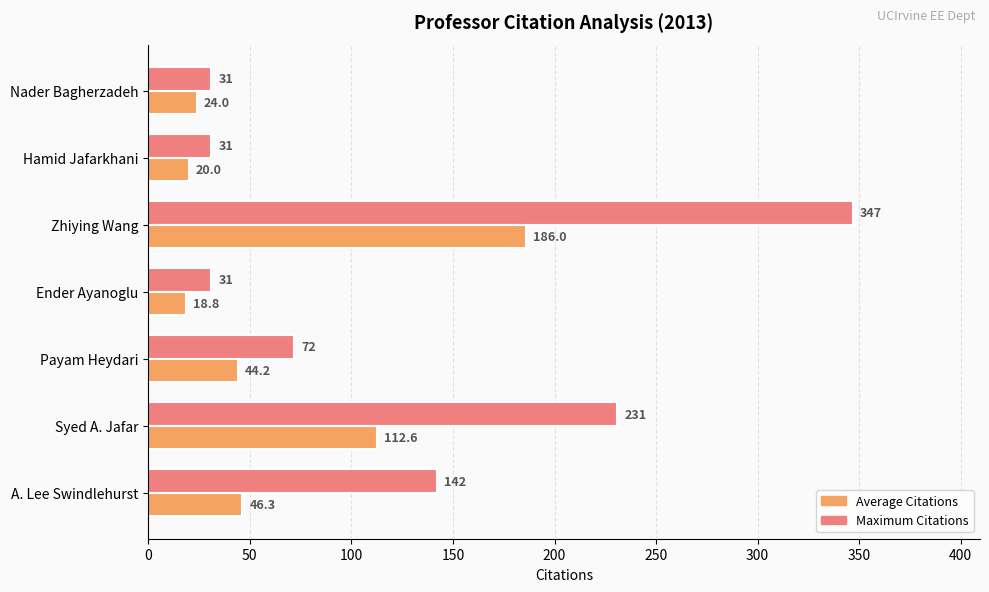

Which category has the lowest value across all series?

Ender Ayanoglu